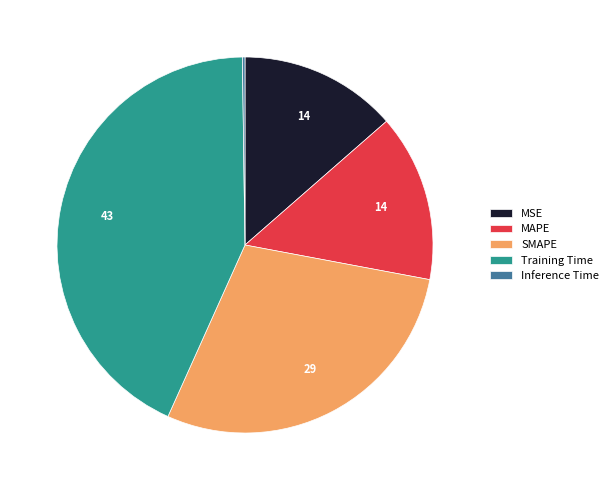

Between MSE and SMAPE, which is larger?

SMAPE